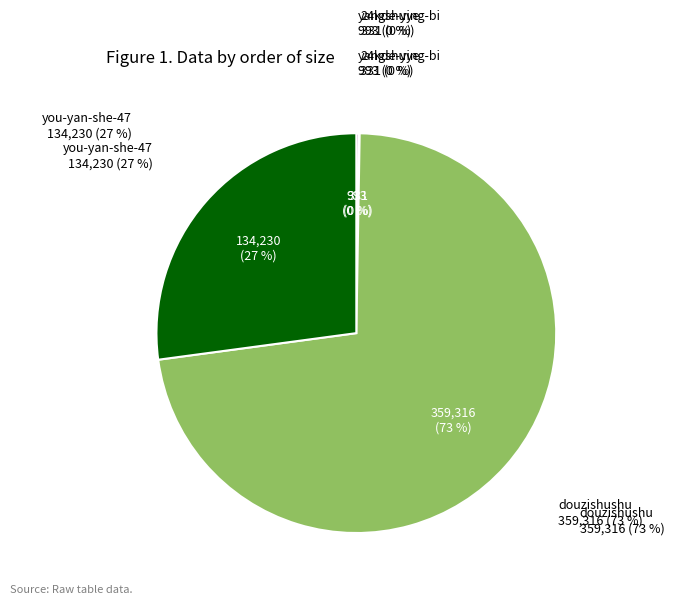

Rank the categories by value from lowest to highest.

24kde-ying-bi, yangshuye, you-yan-she-47, douzishushu